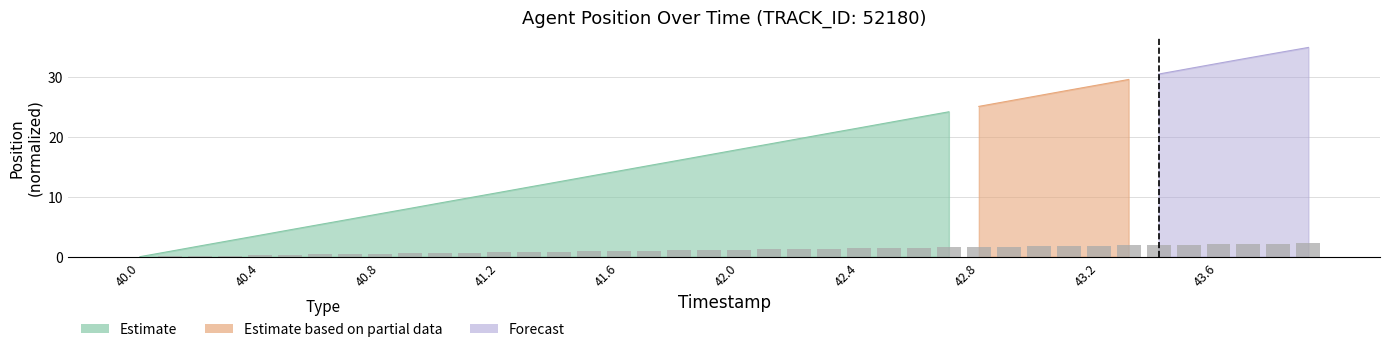

What is the label of the 31st bar from the left?

43.0